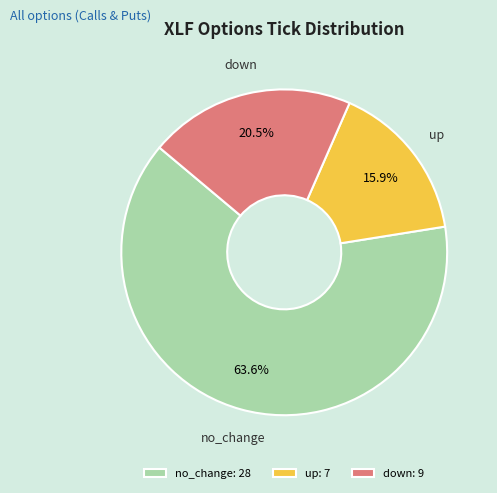

What is the total percentage of down and no_change?

84.1%